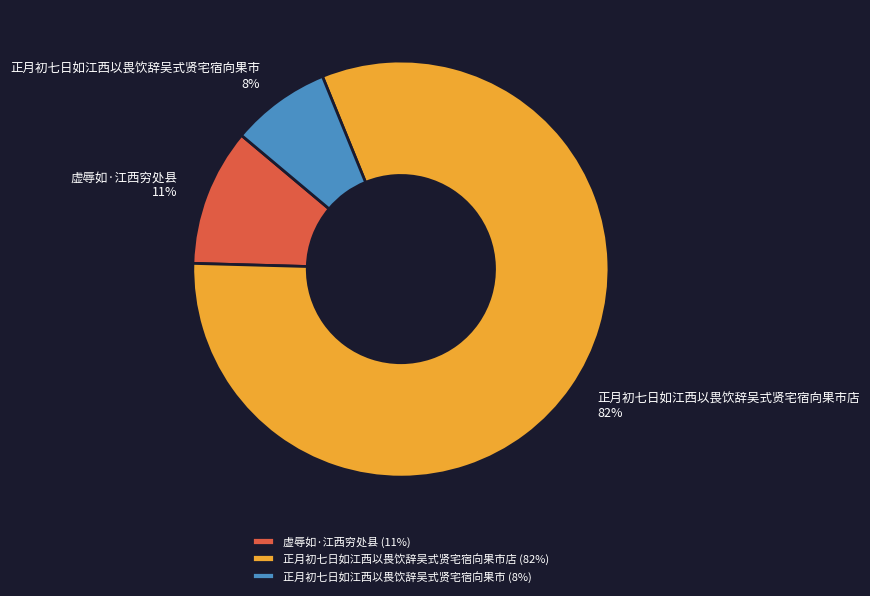

Which has a higher value, 虚辱如·江西穷处县 or 正月初七日如江西以畏饮辞吴式贤宅宿向果市?

虚辱如·江西穷处县